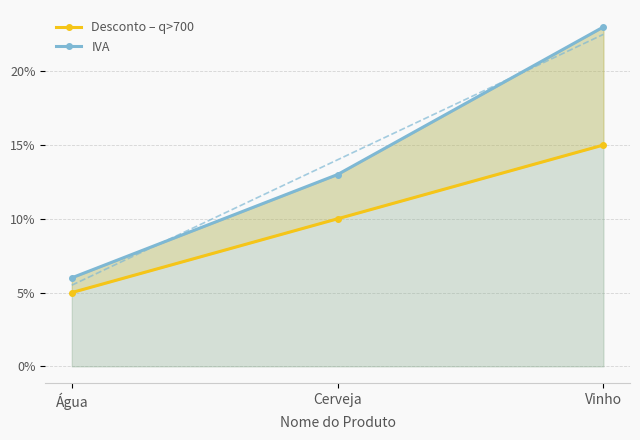

Which label corresponds to the smallest value in the chart?

Água